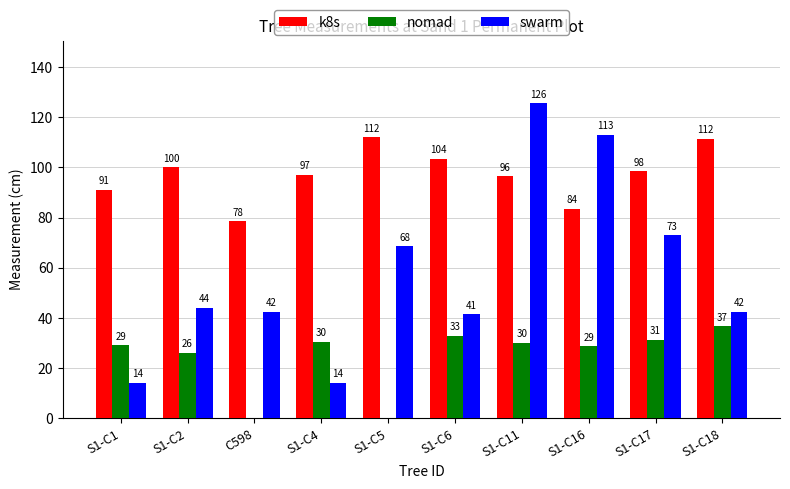

How many groups of bars are there?

10